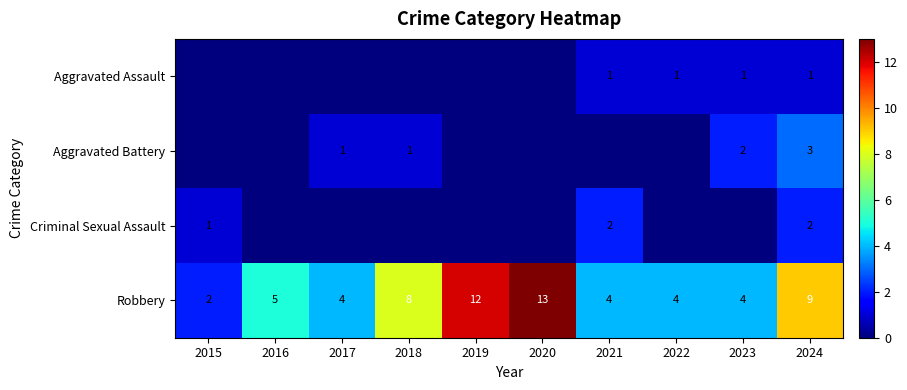

What is the difference between the second highest and second lowest values in the Robbery series?

8